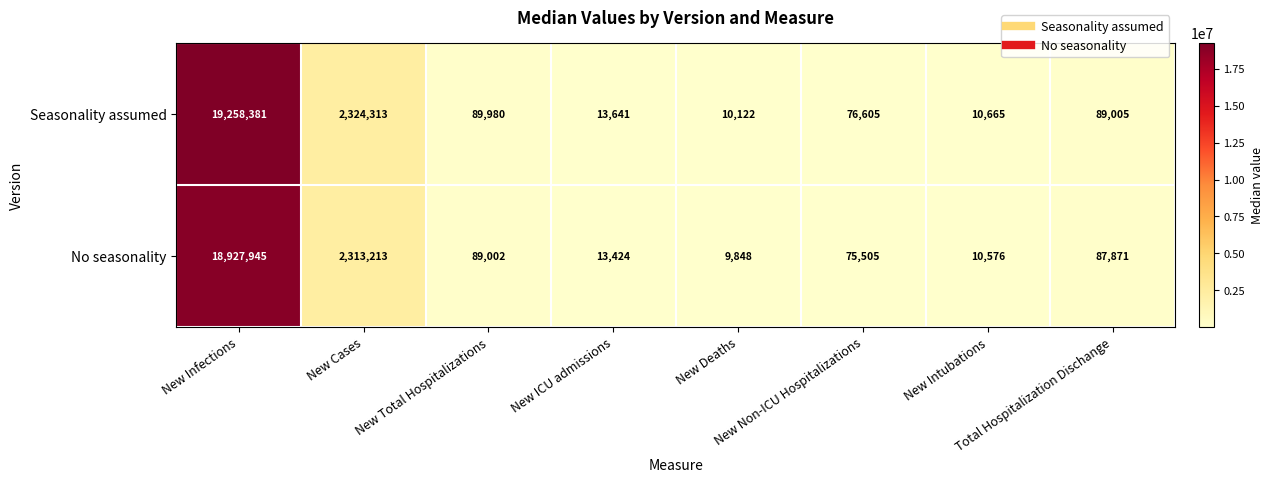

What is the total value across all series at Total Hospitalization Dischange?

176876